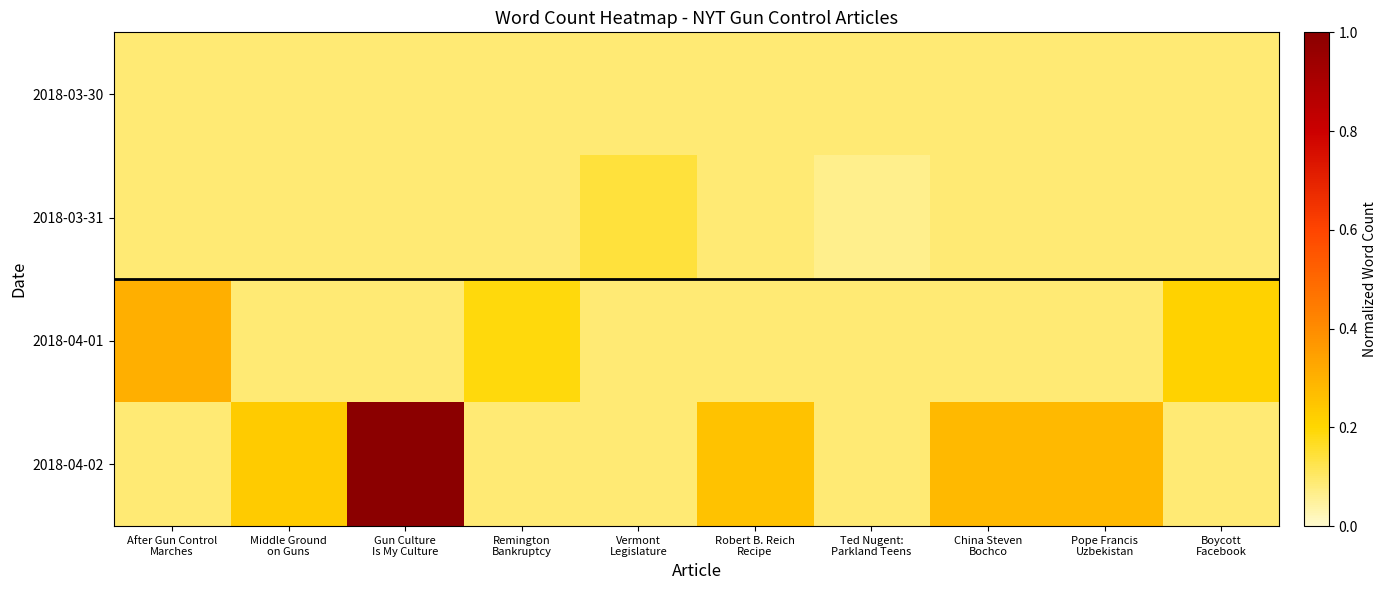

Count the number of data series in this chart.

4